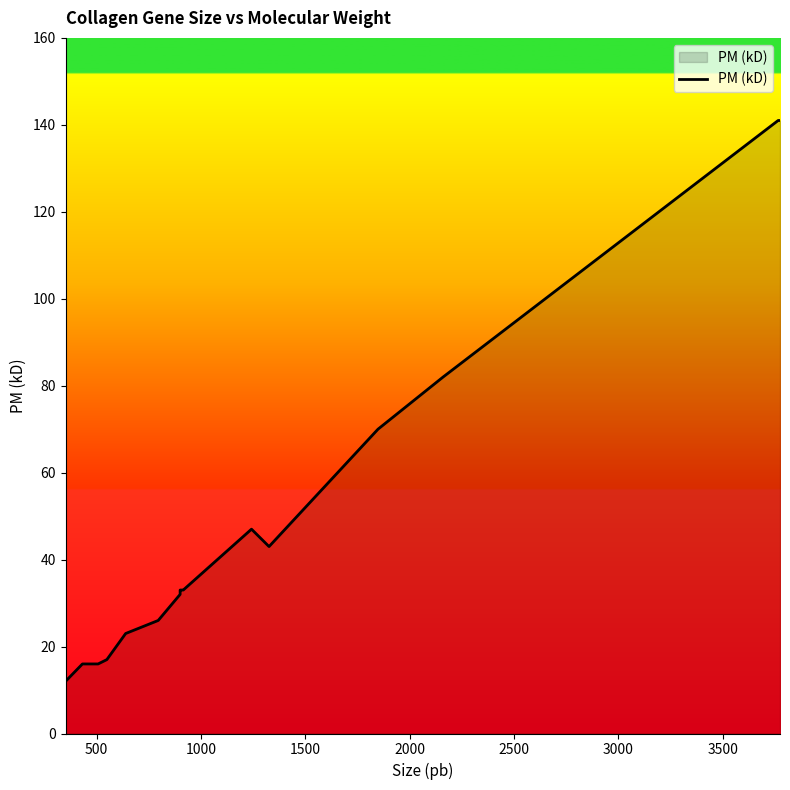

Reading left to right, extract all data points from this chart.

12	16	16	17	17	23	26	32	33	33	33	33	33	33	47	43	70	82	141	141